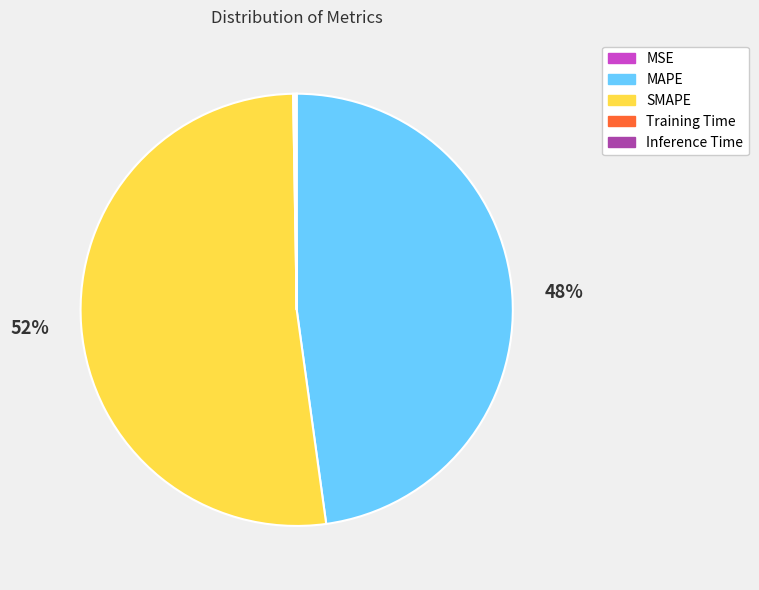

To the nearest percent, what is the average slice percentage?

20%